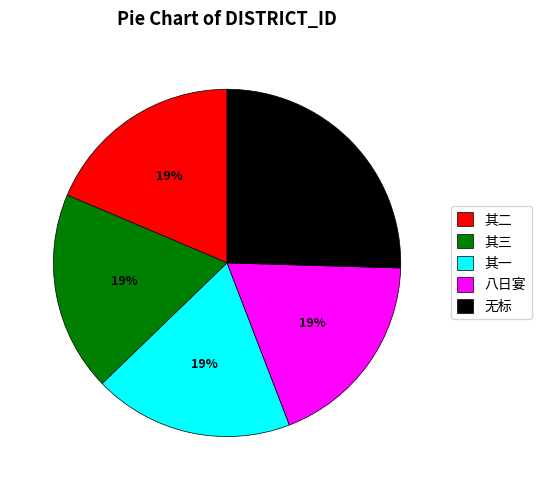

Between 无标 and 其三, which is larger?

无标